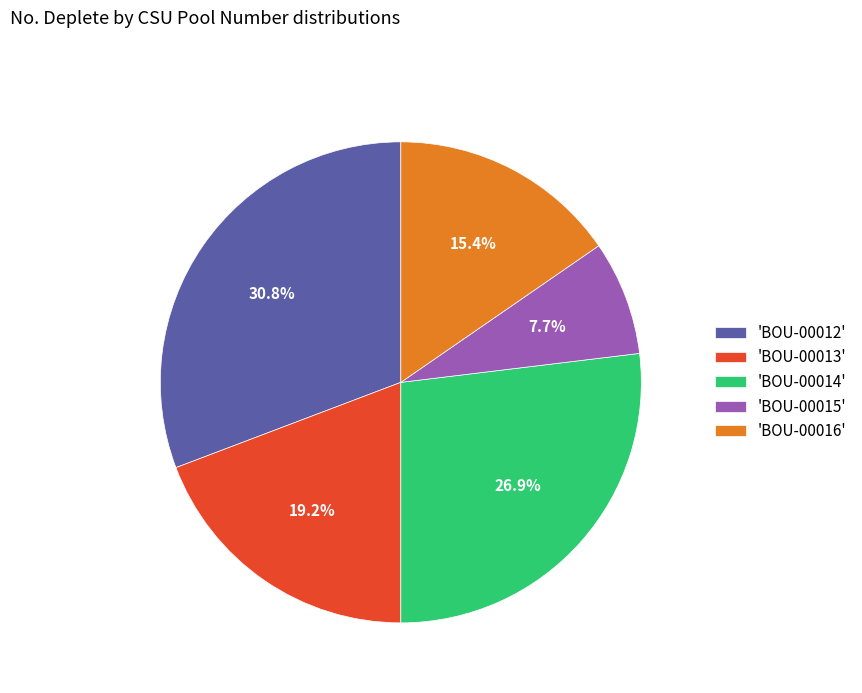

Which category has the smallest portion of the pie?

'BOU-00015'